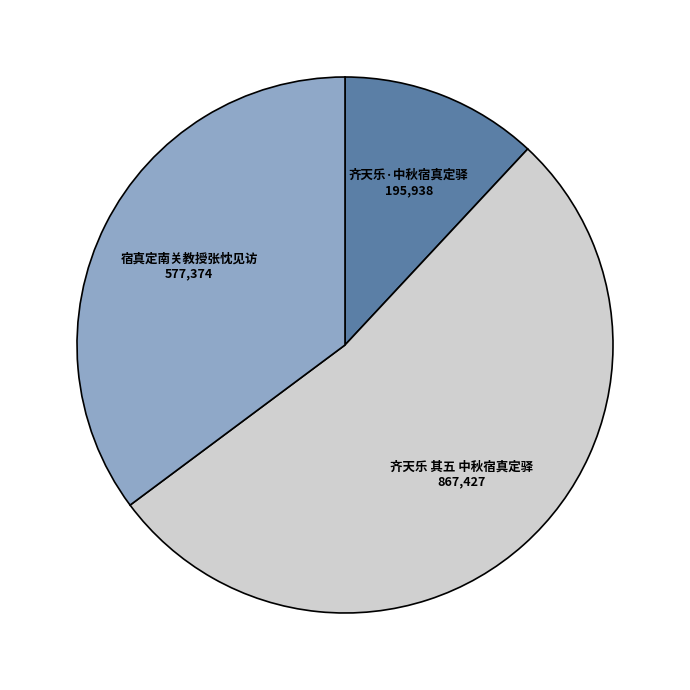

Is there any slice that represents more than half of the pie?

Yes